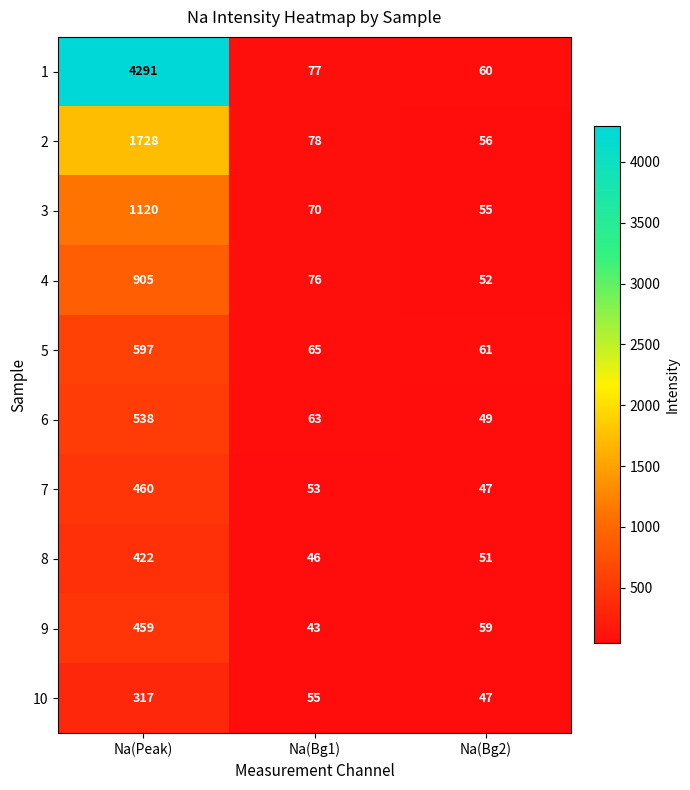

What is the total value across all series at Na(Bg1)?

626